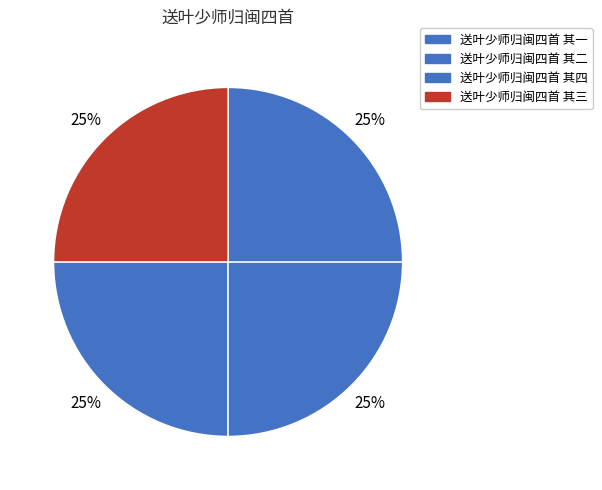

To the nearest percent, what portion does 送叶少师归闽四首 其三 represent?

25%